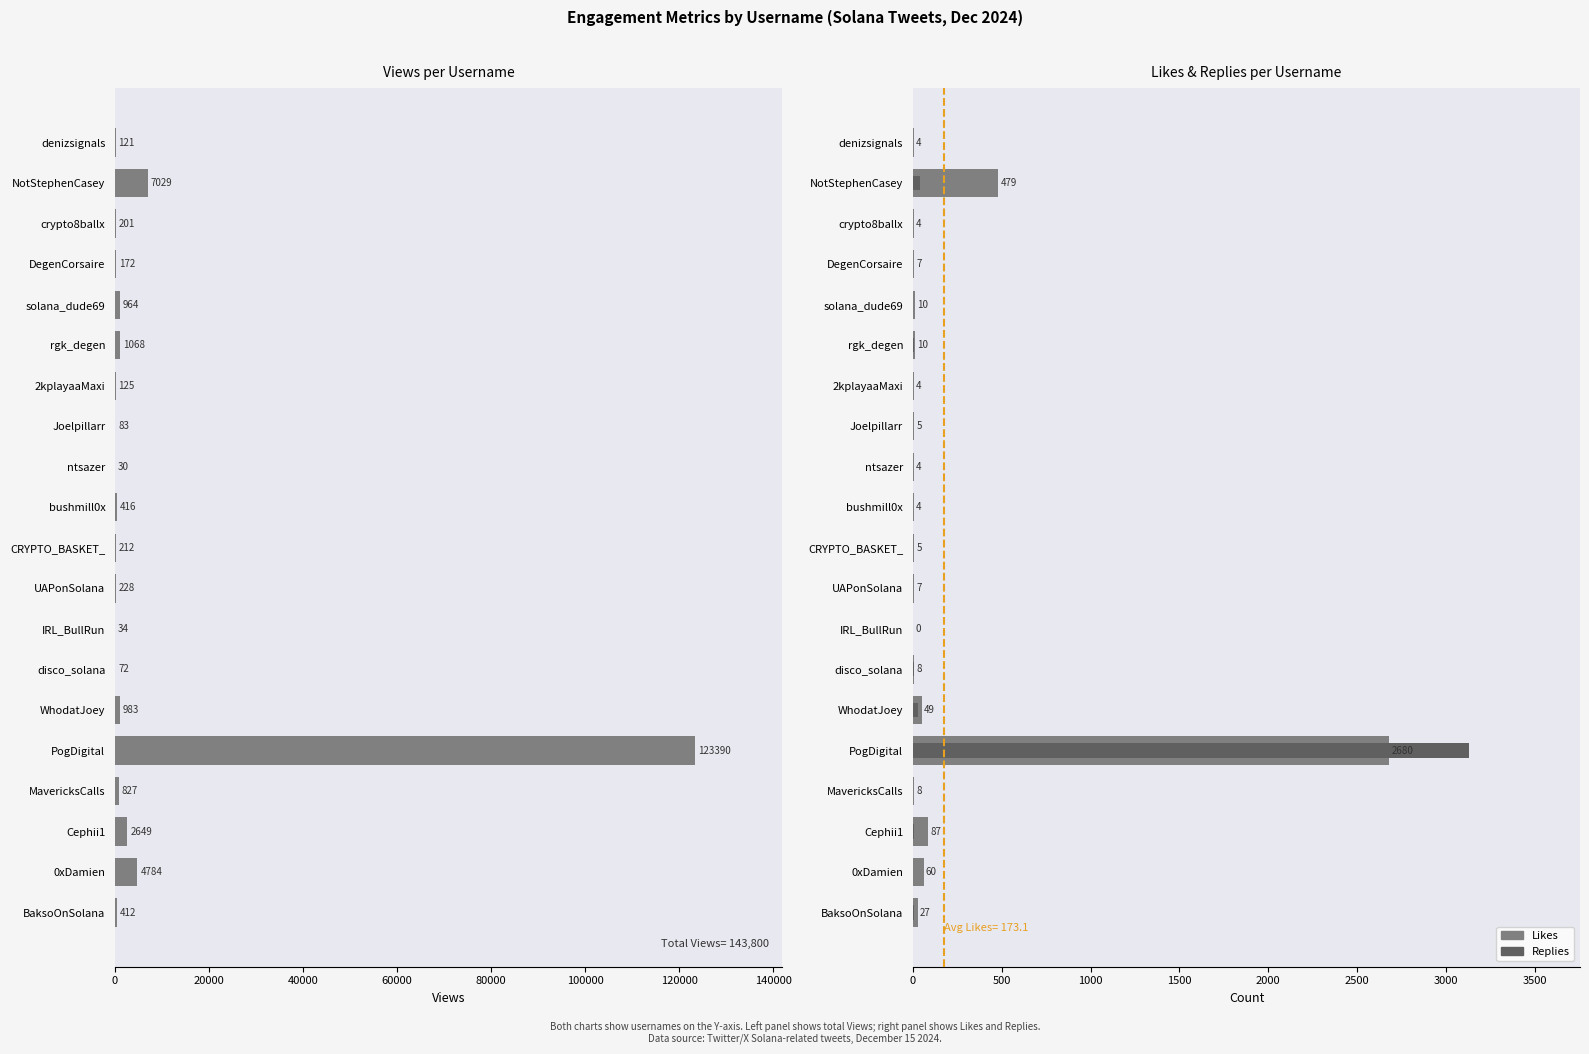

What position from the right is CRYPTO_BASKET_?

10